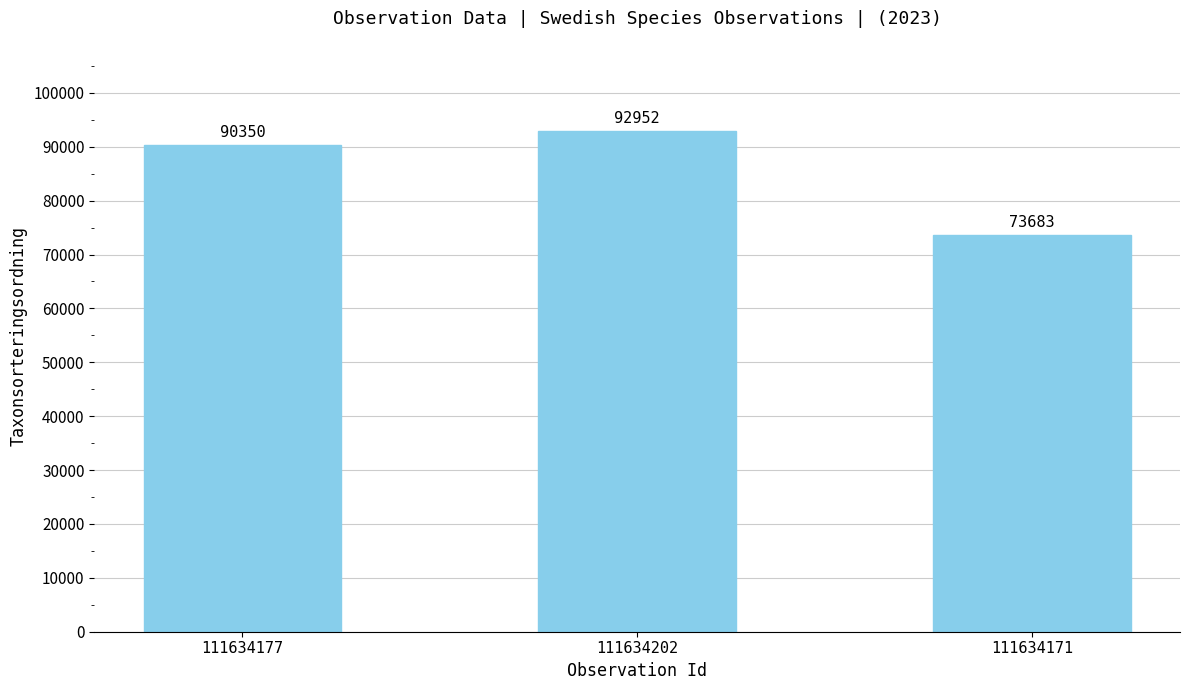

Is it true that the value at 111634171 is 129895?

False